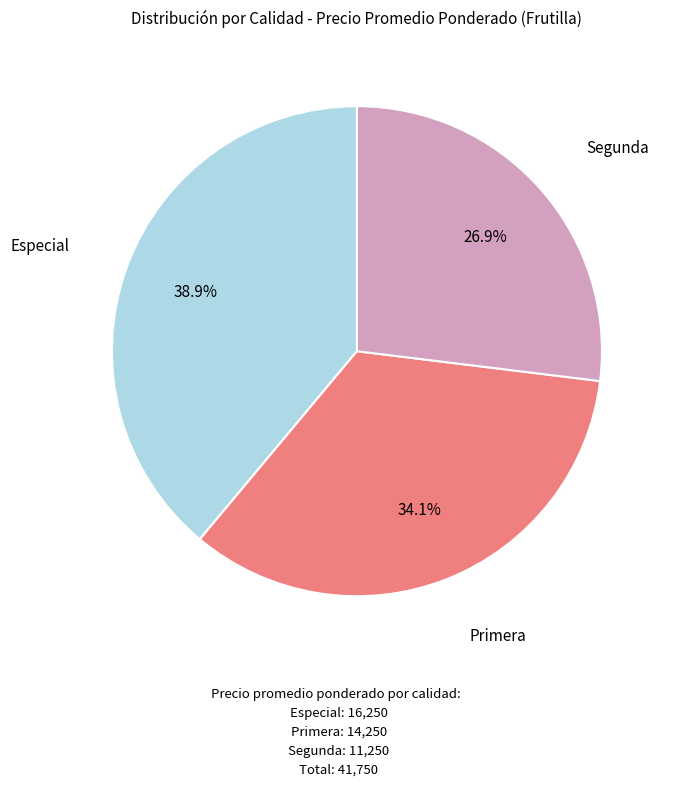

How many slices are in this pie chart?

3